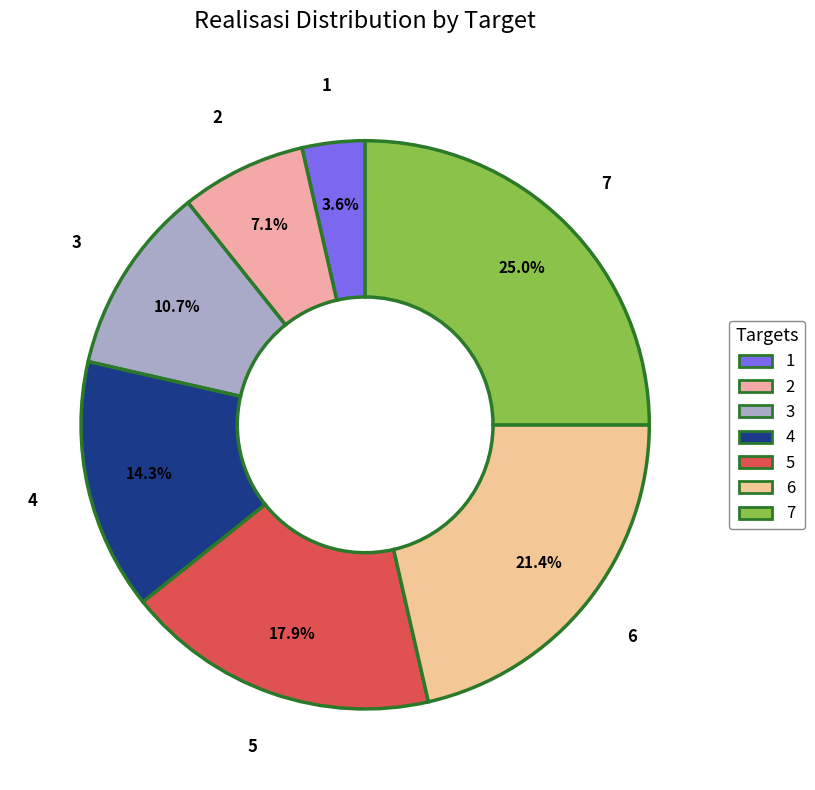

Does 7 represent more than half of the total?

No